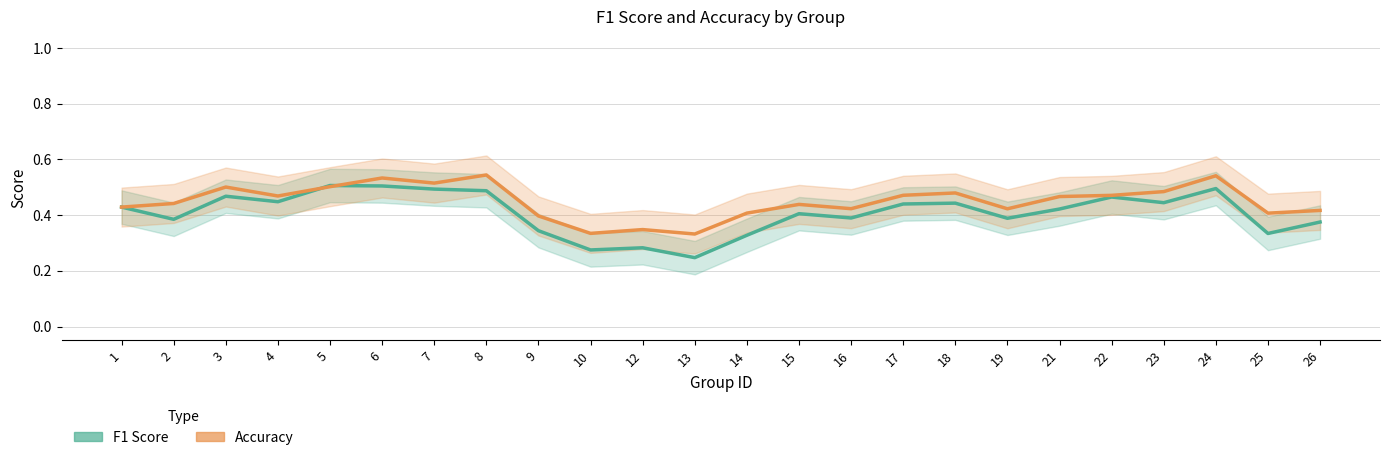

Which series has the widest spread of values?

f1